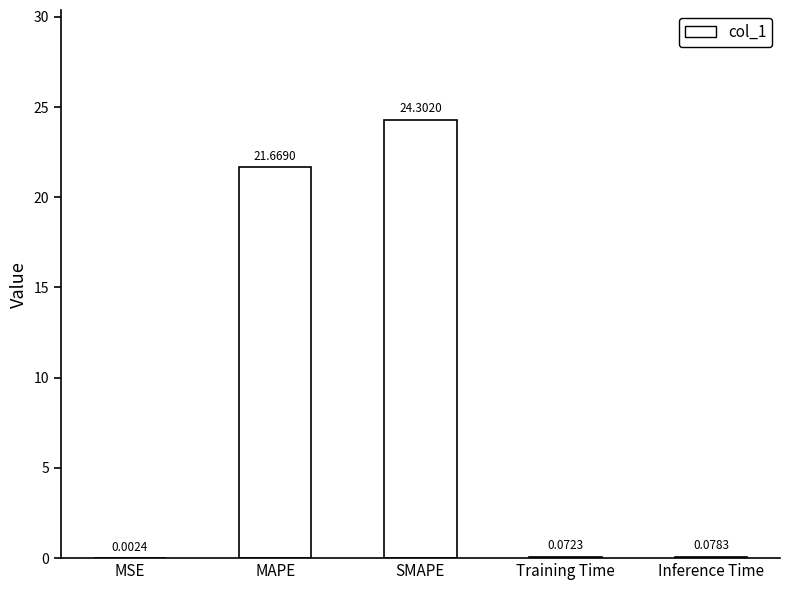

At which label is the value closest to 12?

MAPE